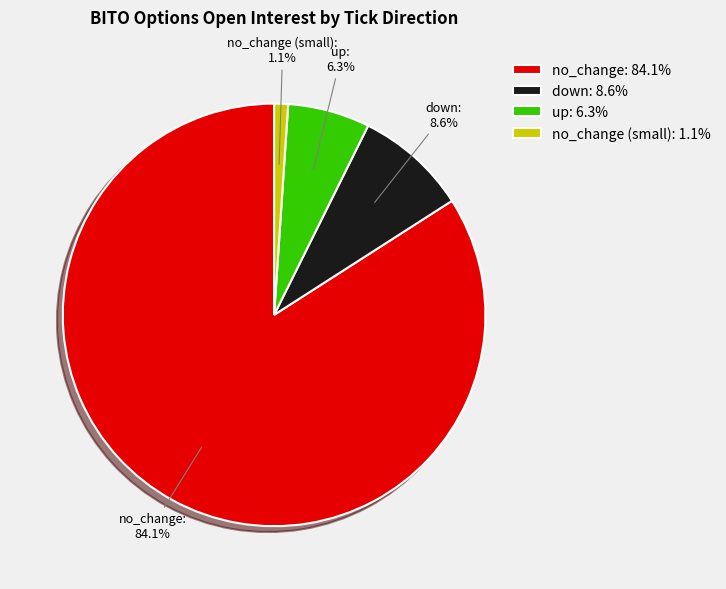

Which slice represents more than half of the pie?

no_change: 84.1%